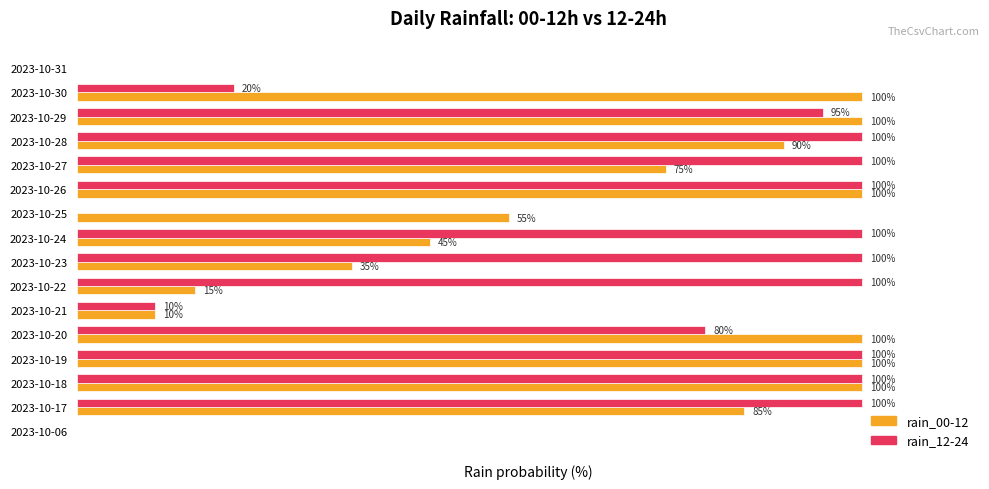

At which label is rain_00-12 closest to 50?

2023-10-24